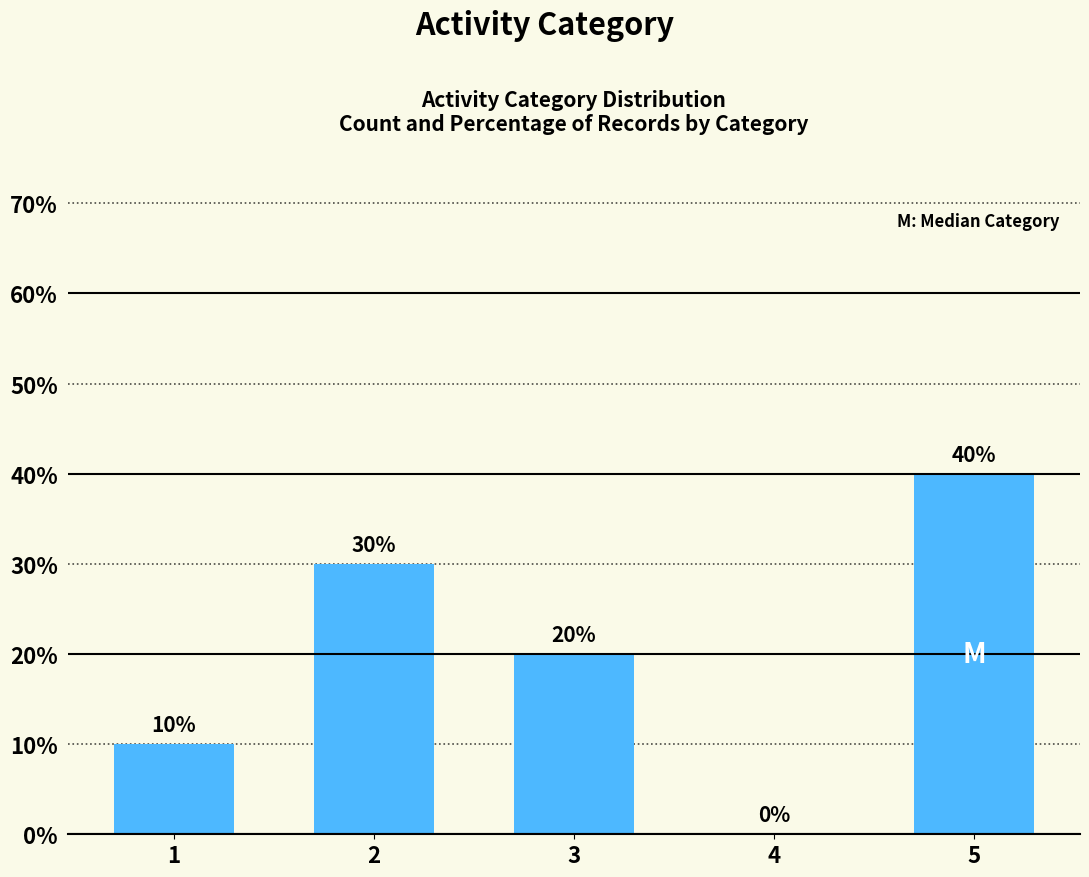

How many data points does each series have?

5